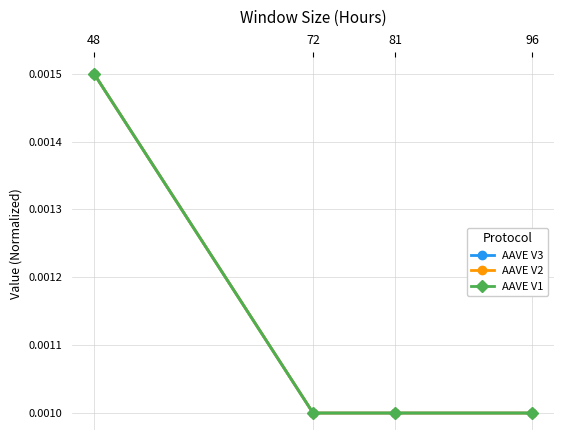

The AAVE V1 series shows 0.0 at 96. True or false?

True